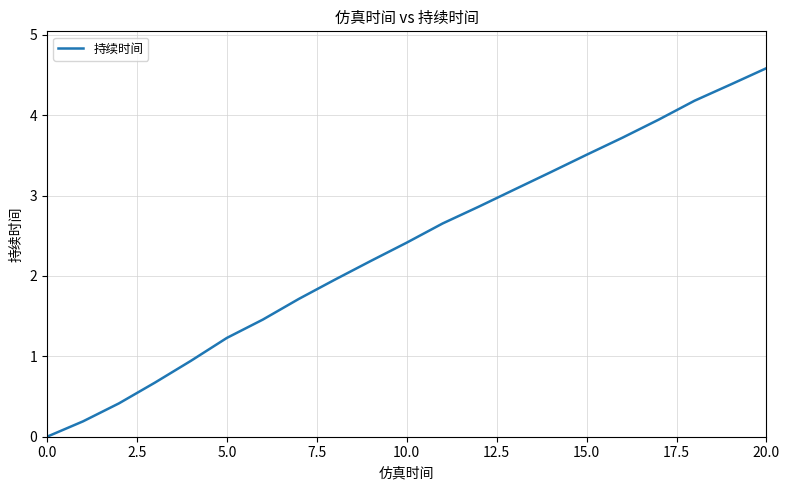

What is the greatest value displayed?

4.6